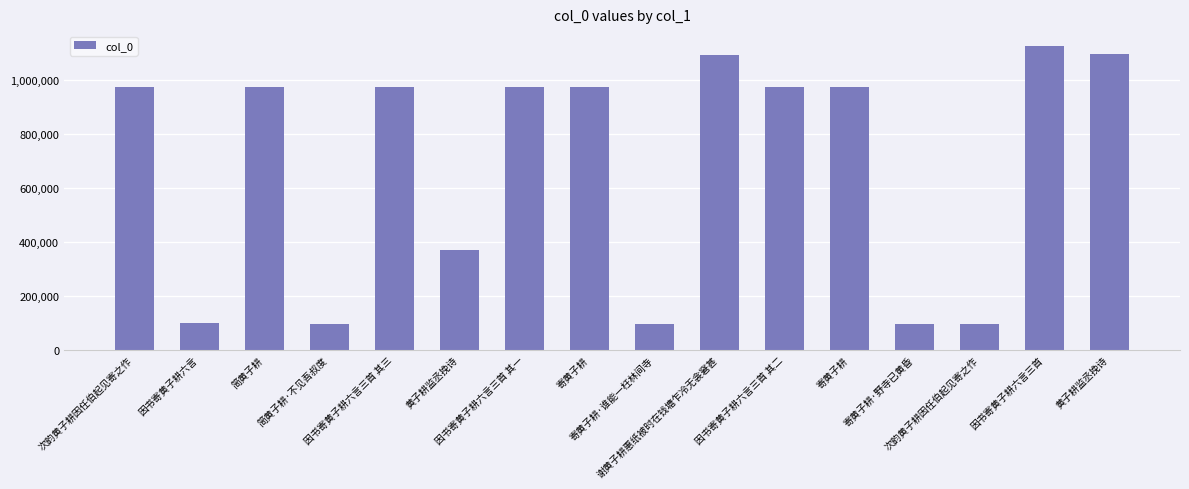

Rank the categories by value from lowest to highest.

寄黄子耕·野寺已黄昏, 寄黄子耕·谁能一枉林间寺, 简黄子耕·不见吾叔度, 次韵黄子耕因任伯起见寄之作, 因书寄黄子耕六言, 黄子耕监丞挽诗, 次韵黄子耕因任伯起见寄之作, 寄黄子耕, 简黄子耕, 寄黄子耕, 因书寄黄子耕六言三首 其三, 因书寄黄子耕六言三首 其二, 因书寄黄子耕六言三首 其一, 谢黄子耕惠纸被时在钱塘乍冷无衾窘甚, 黄子耕监丞挽诗, 因书寄黄子耕六言三首